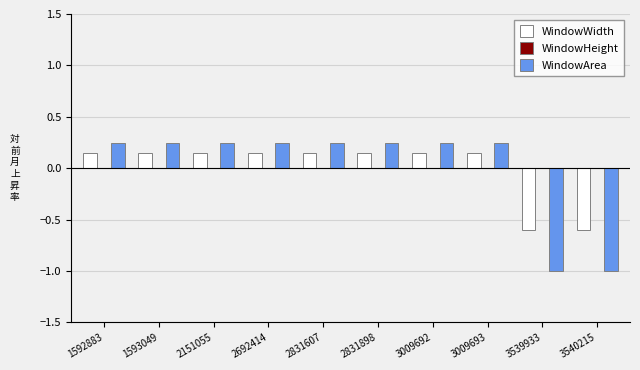

How many WindowArea values are between 0 and 1?

8